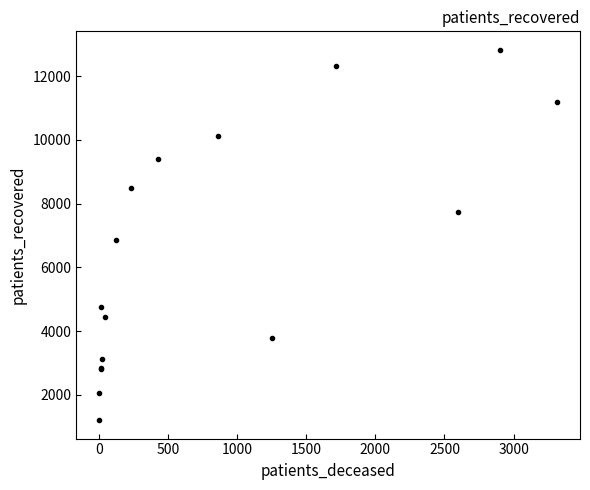

What is the minimum value shown in the chart?

1204